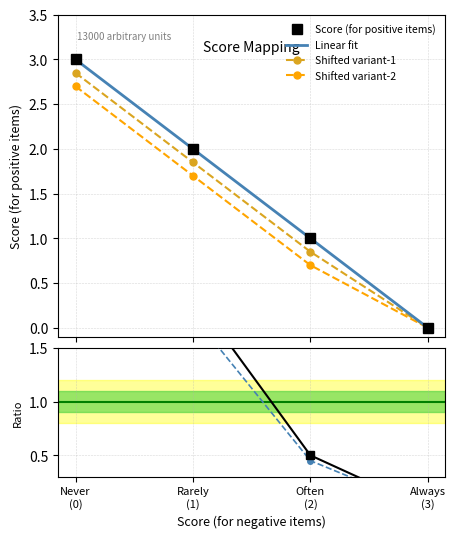

Read the value at Never (0).

3